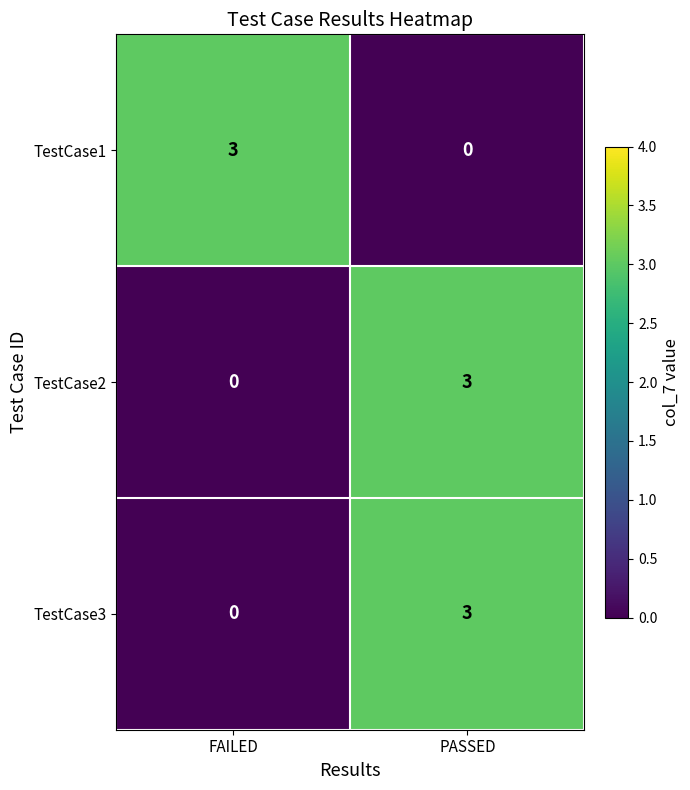

The TestCase2 series shows 1 at FAILED. True or false?

False